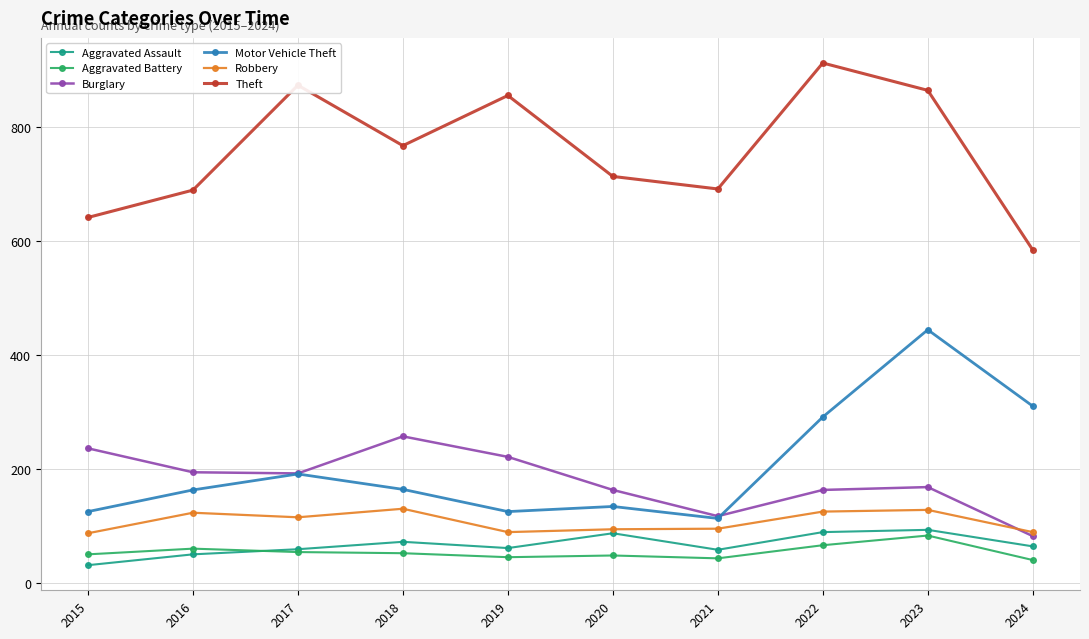

How many data points in Aggravated Battery are less than 52?

5